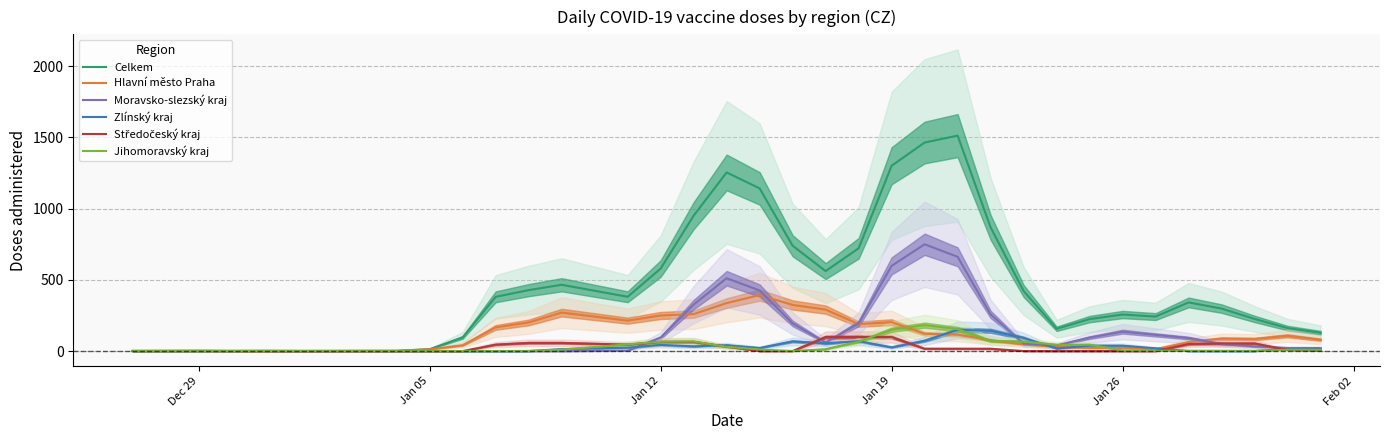

Is it true that Hlavní město Praha equals 203.0 at Jan 19?

True